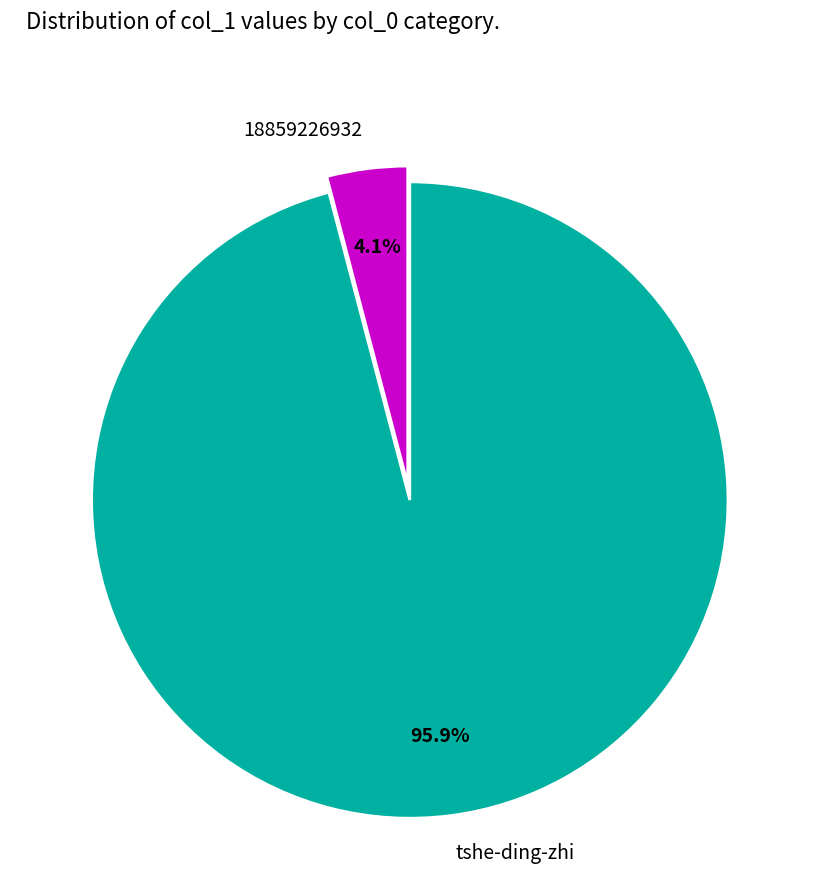

Count the number of slices in the pie.

2